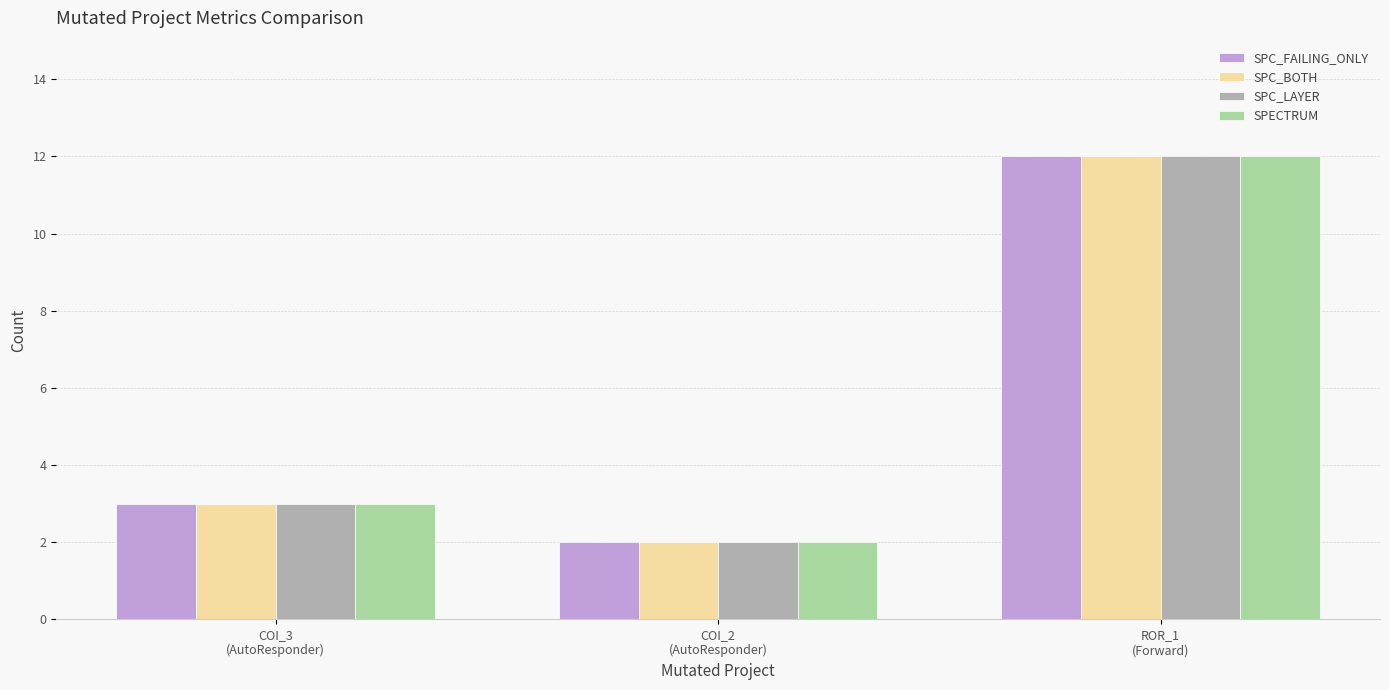

How many values in the SPC_LAYER series are below 3?

1